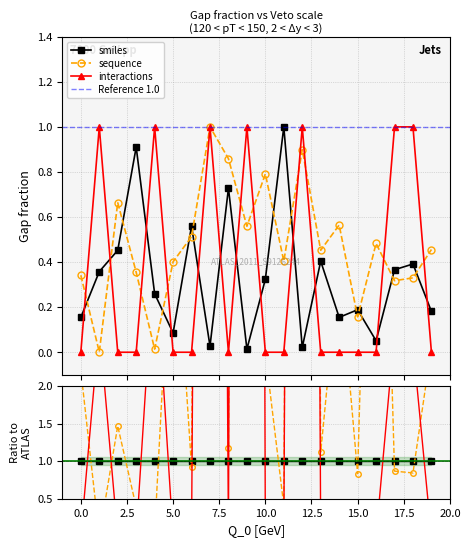

What is the difference between the maximum and minimum values in the sequence series?

1.0